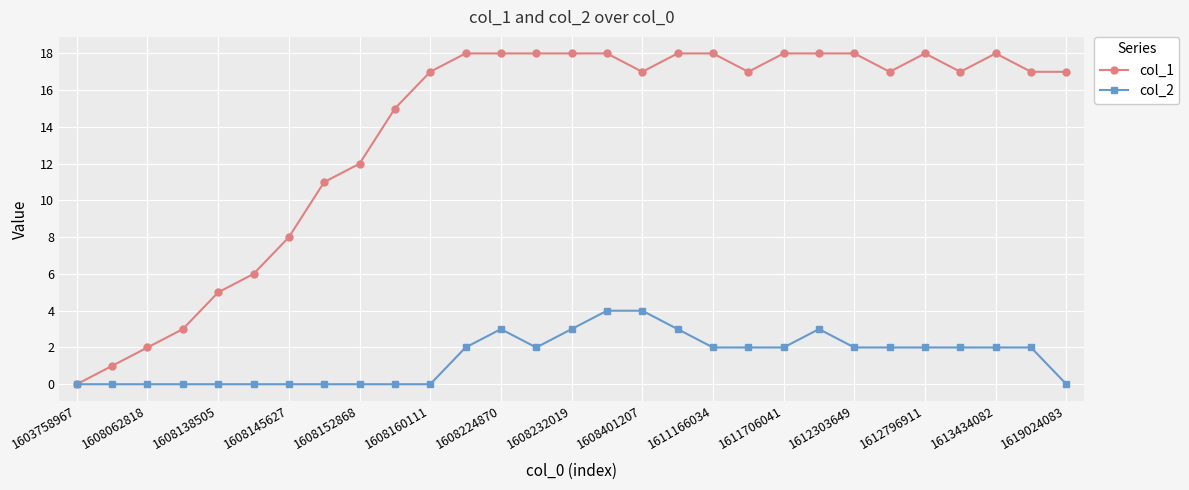

What is the greatest value displayed?

18